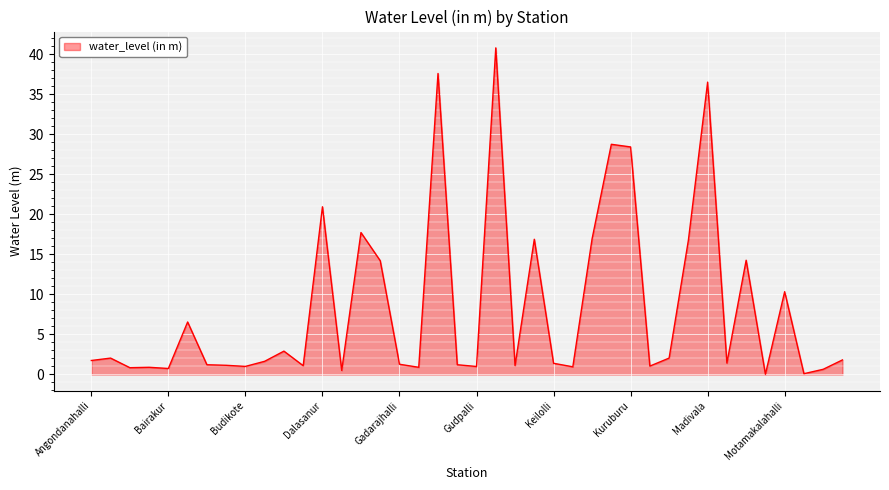

What is the maximum value shown in the chart?

40.8